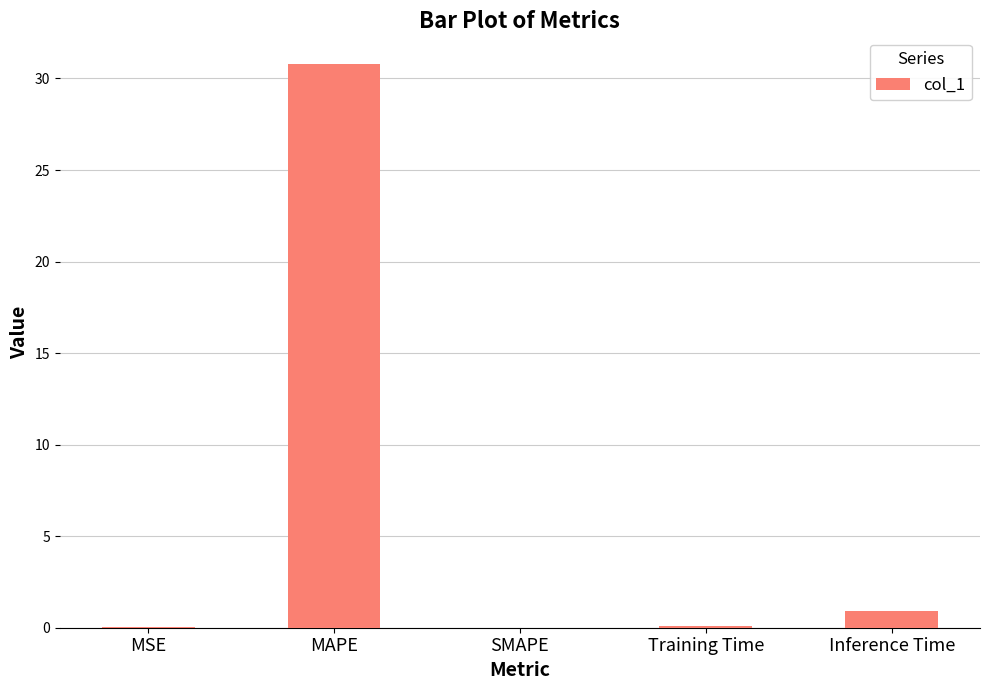

The chart shows a value of 0.1 at Training Time. True or false?

True